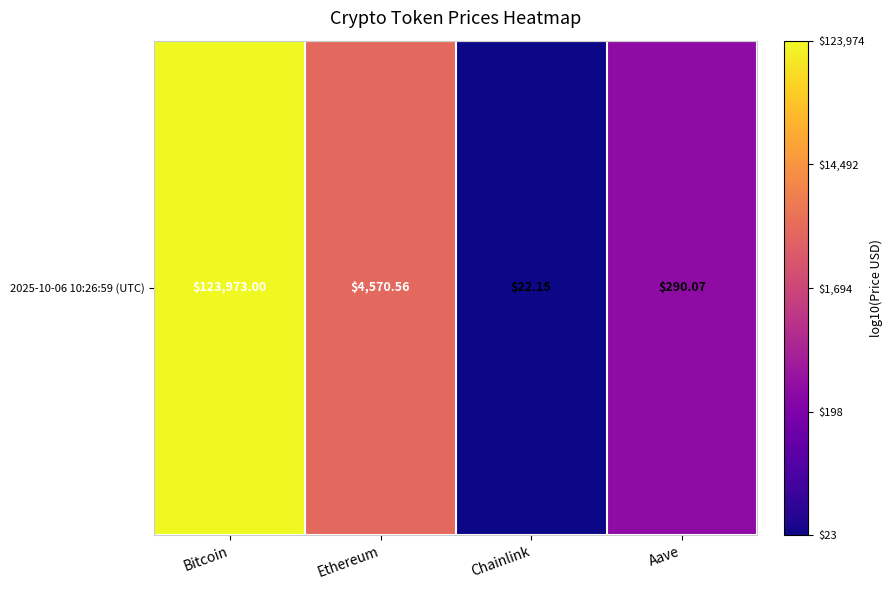

What is the difference between the values at Chainlink and Ethereum?

2.3